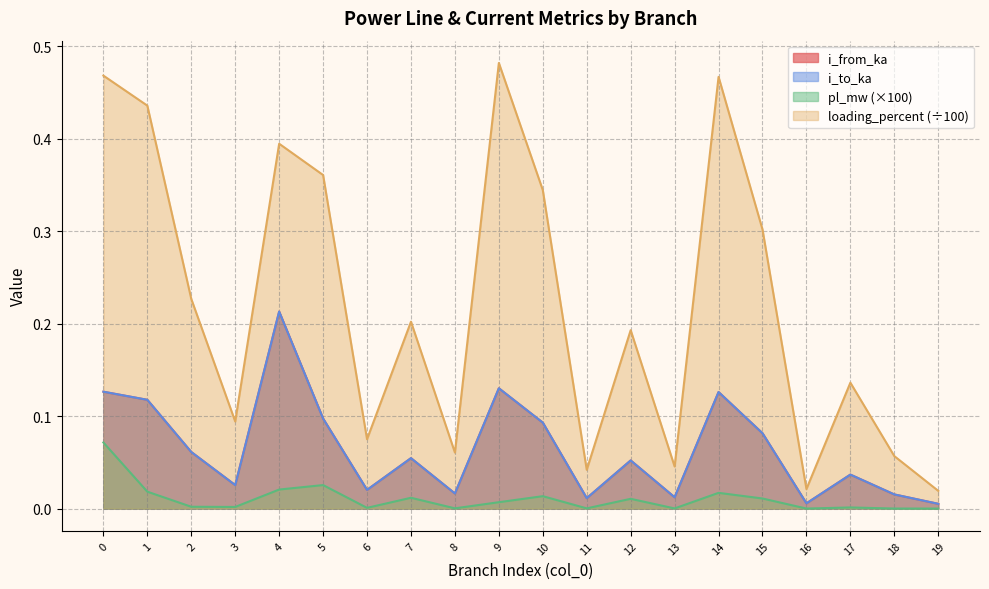

Which series has the largest total across all categories?

loading_percent (÷100)